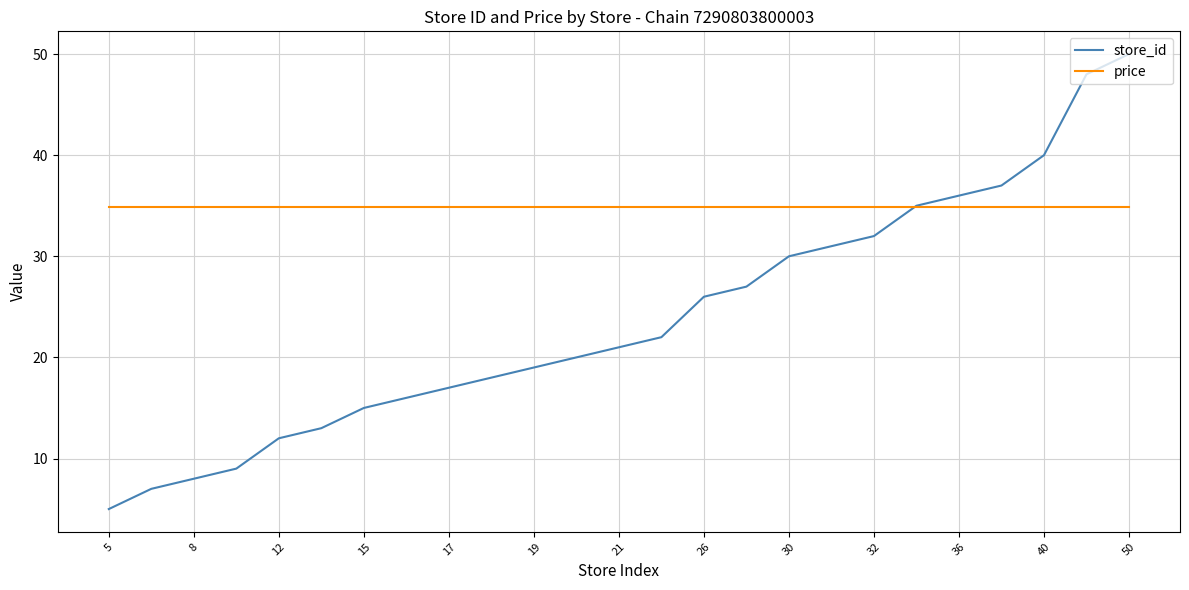

Which series has the widest spread of values?

store_id